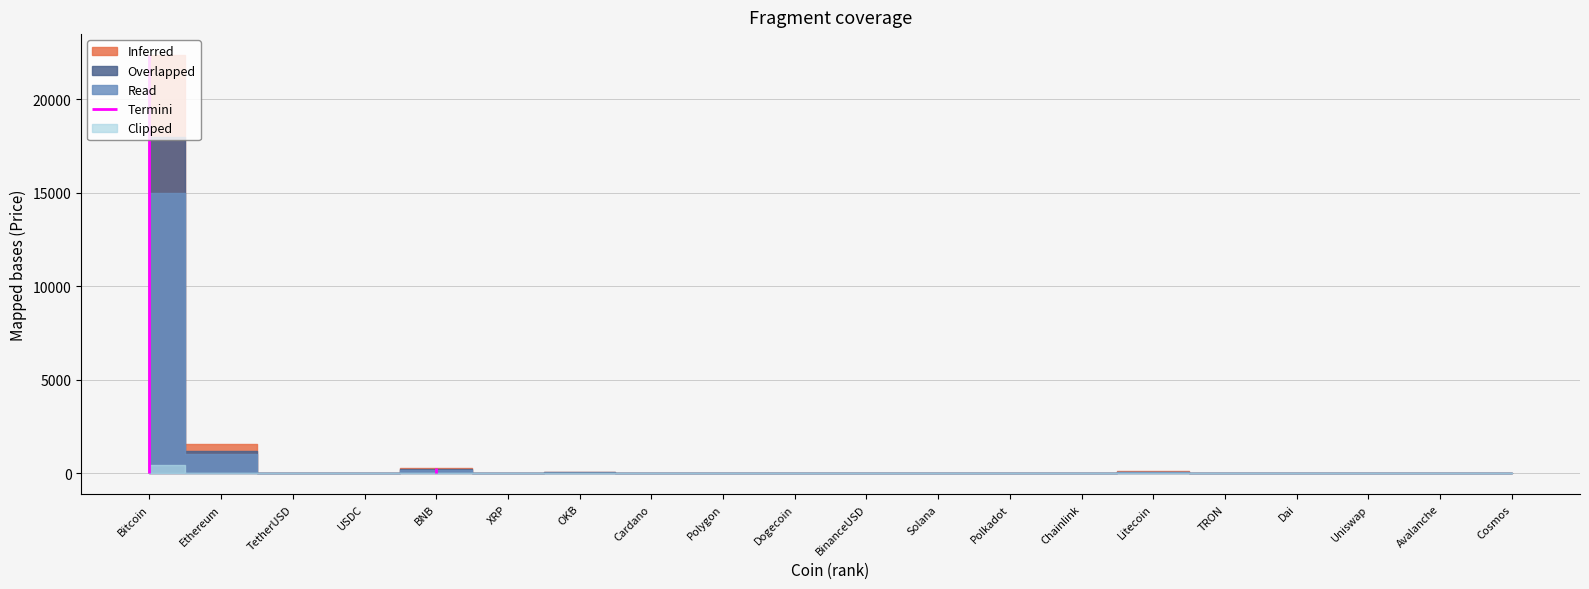

True or false: Inferred has a value of 1.2 at Polygon.

True